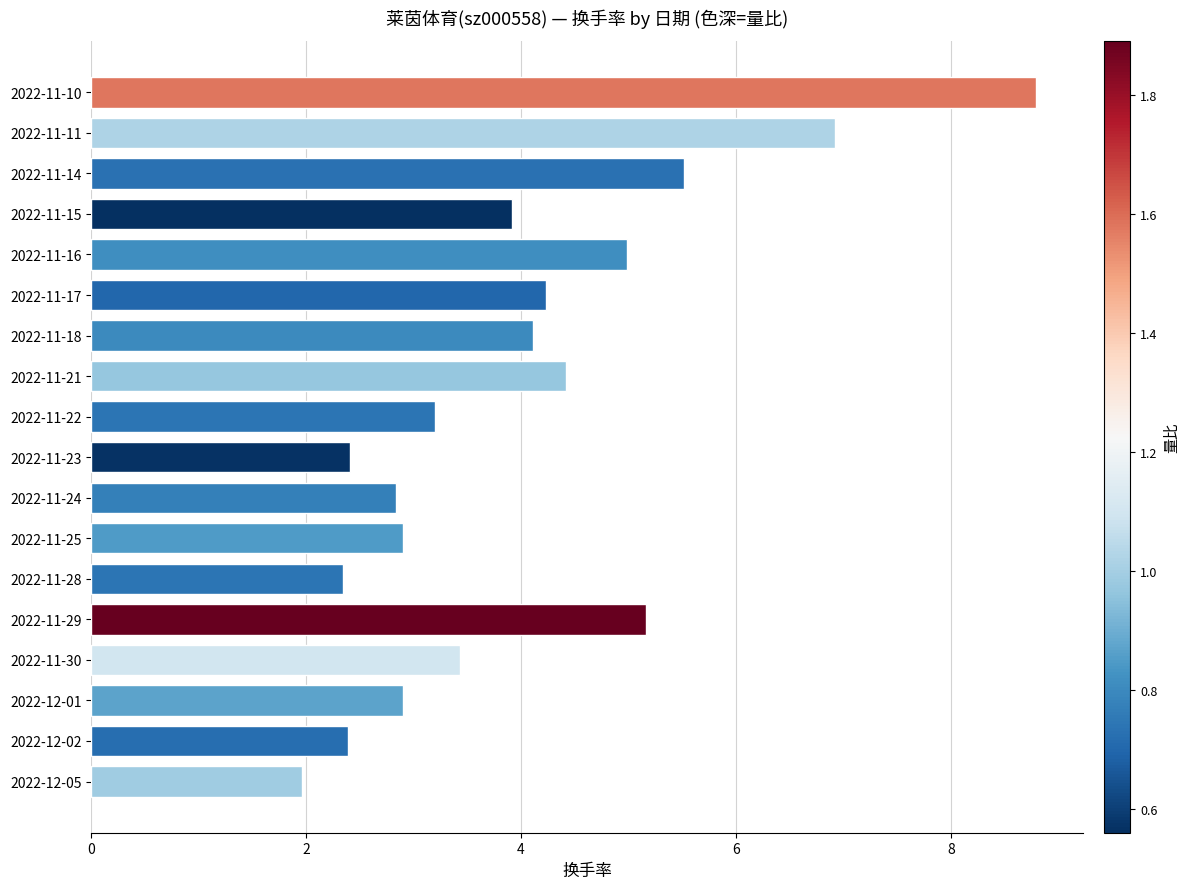

What is the greatest value displayed?

8.8